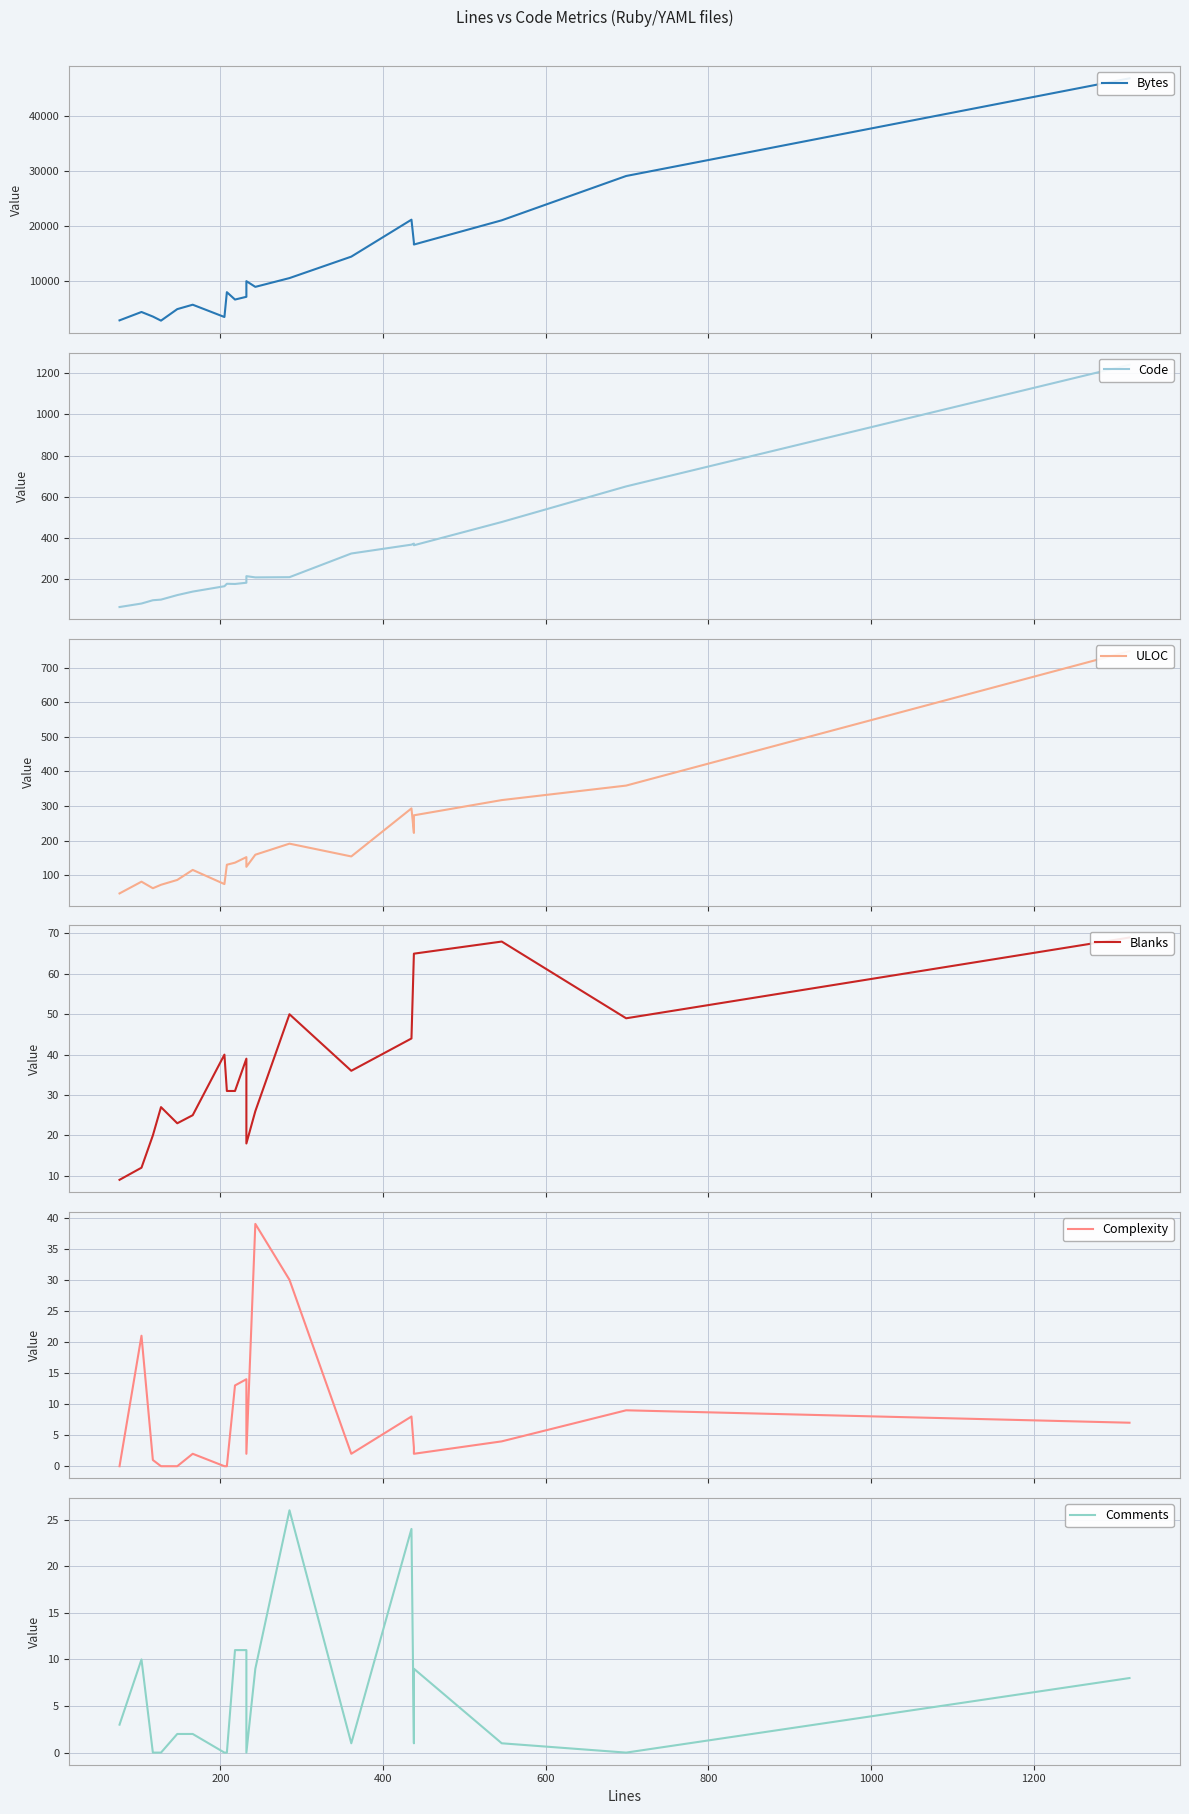

The value of Code at 16 is 566. True or false?

False